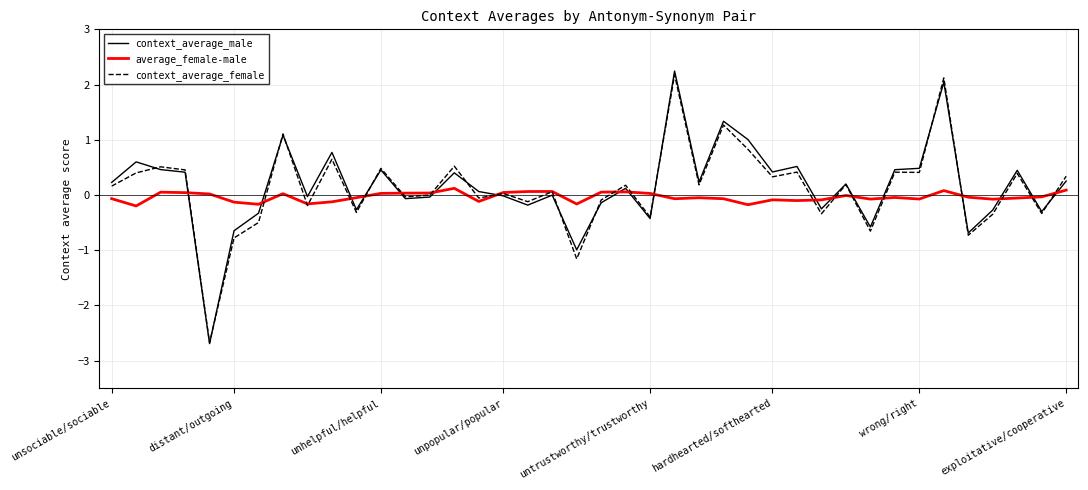

What is the lowest value of the context_average_female series?

-2.7